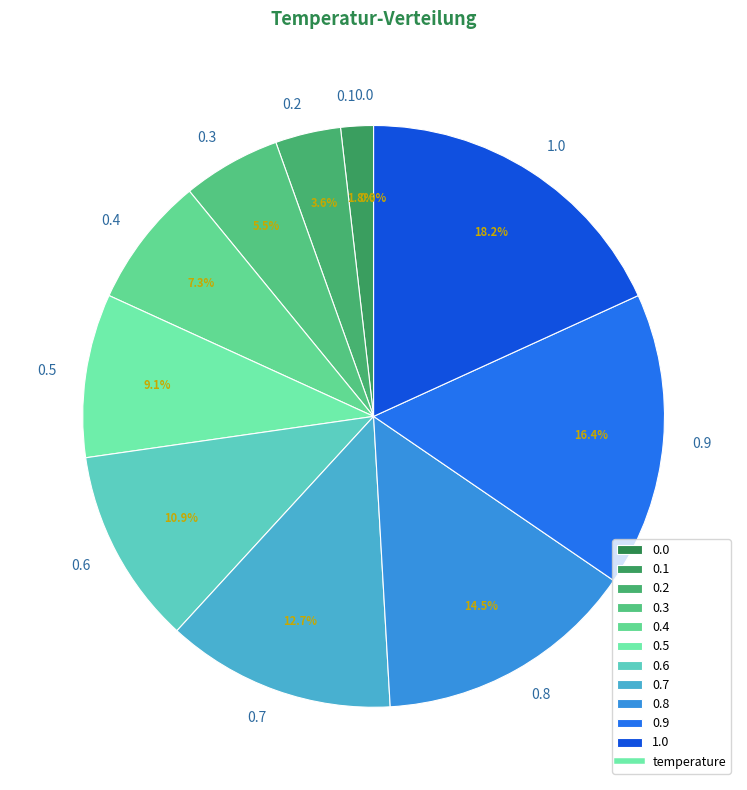

Does any single category account for the majority?

No